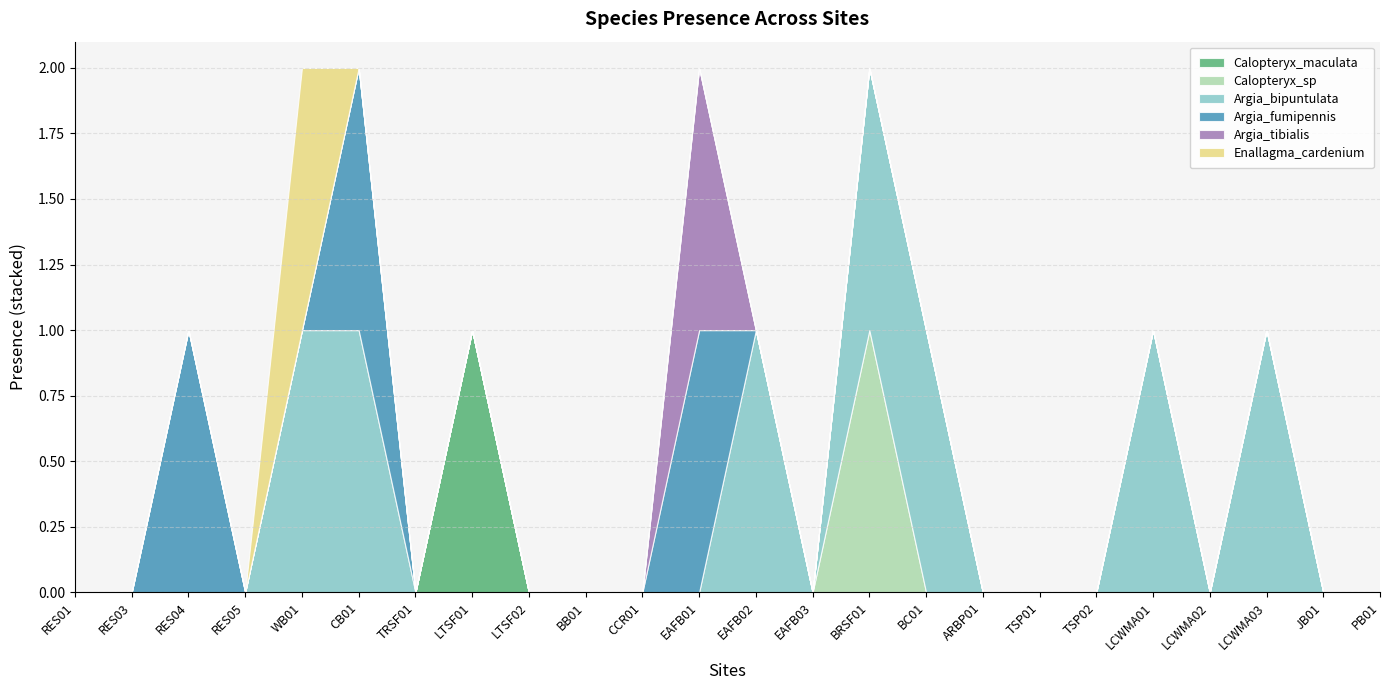

Which series changed the most between EAFB03 and BRSF01?

Calopteryx_sp